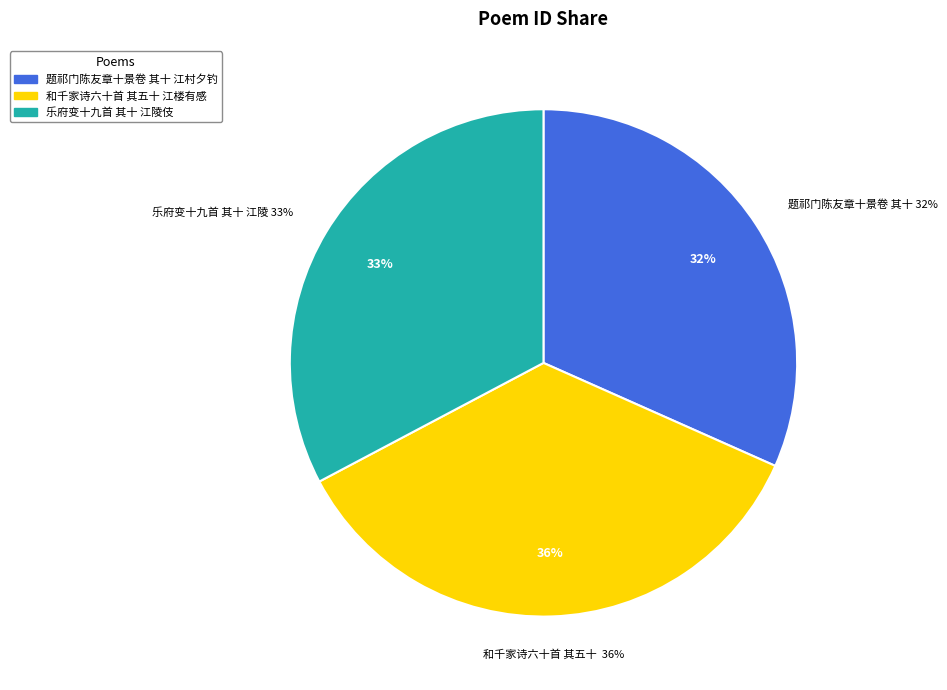

True or false: 和千家诗六十首 其五十 江楼有感 accounts for 28% of the total.

False